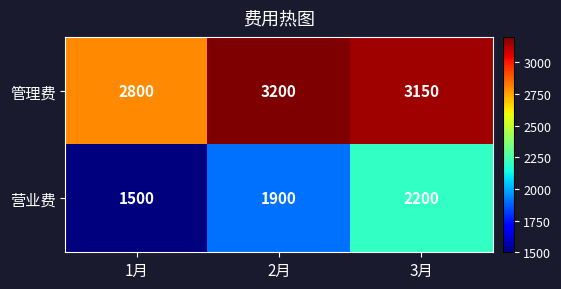

At which category does the chart reach its peak across all series?

2月